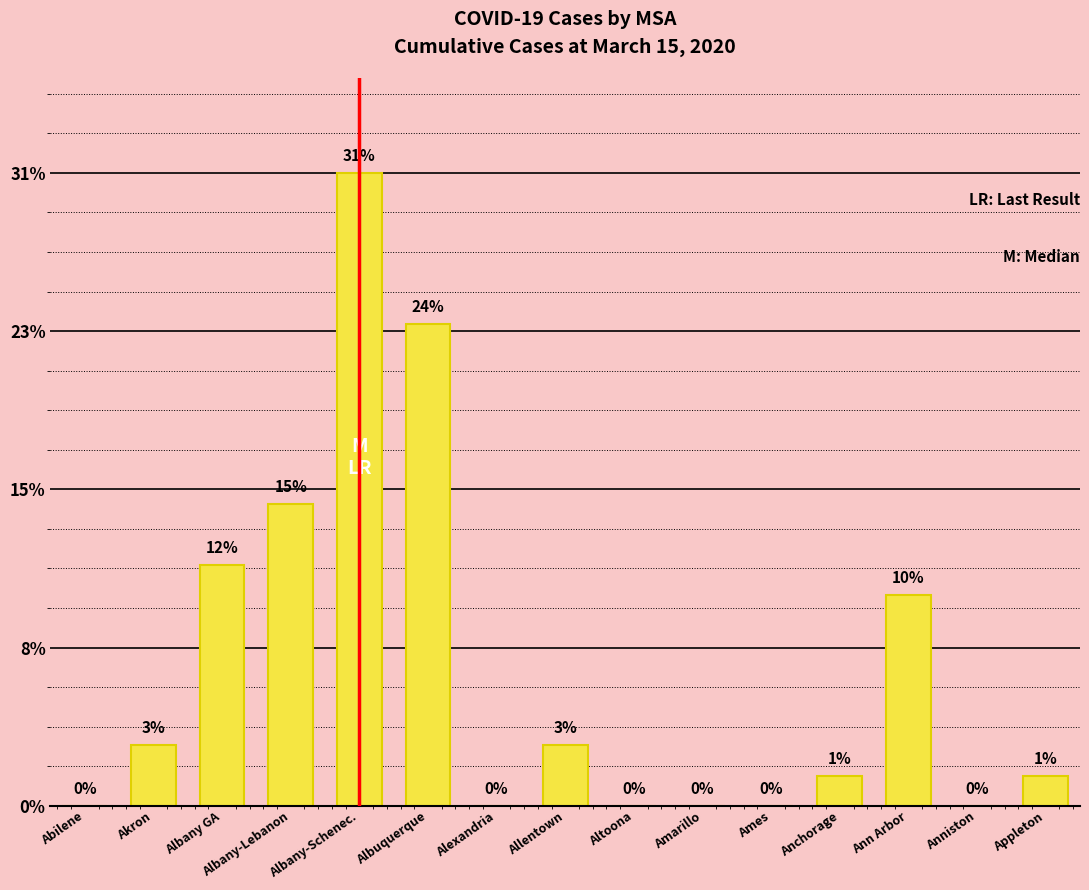

Rank the categories by value from lowest to highest.

Abilene, Alexandria, Altoona, Amarillo, Ames, Anniston, Anchorage, Appleton, Akron, Allentown, Ann Arbor, Albany GA, Albany-Lebanon, Albuquerque, Albany-Schenec.